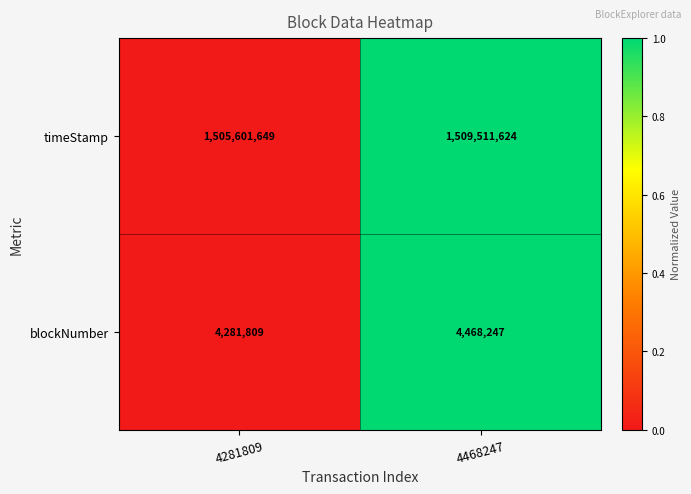

The blockNumber series shows 7210892 at 4281809. True or false?

False